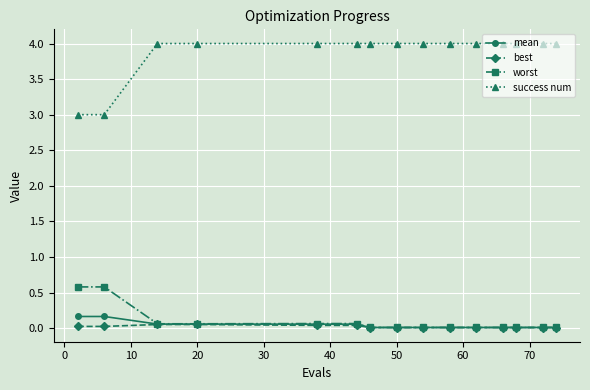

What are all the series names shown in the legend?

mean, best, worst, success num